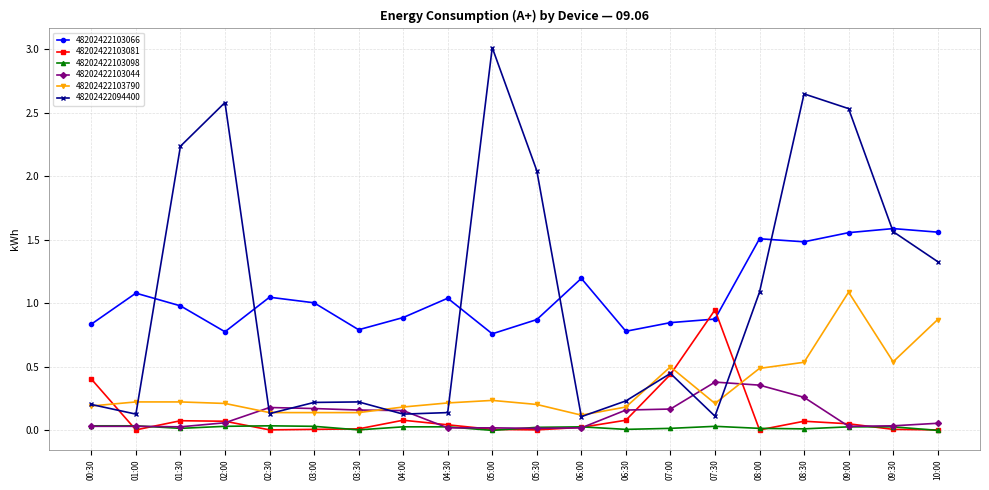

What is the difference between the second highest and second lowest values in the 48202422094400 series?

2.5